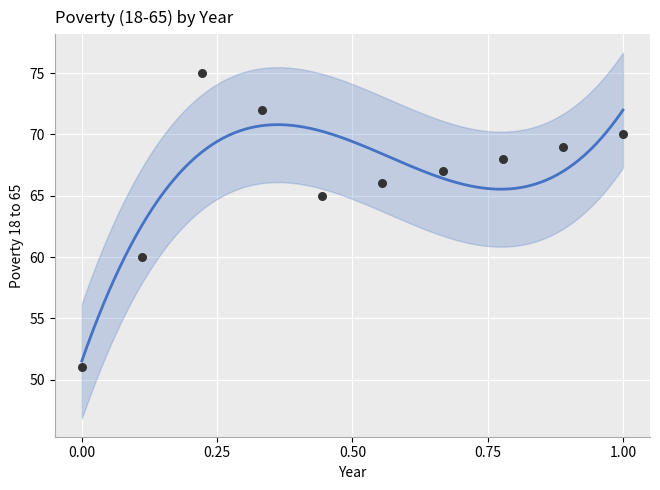

What is the average Y value?

66